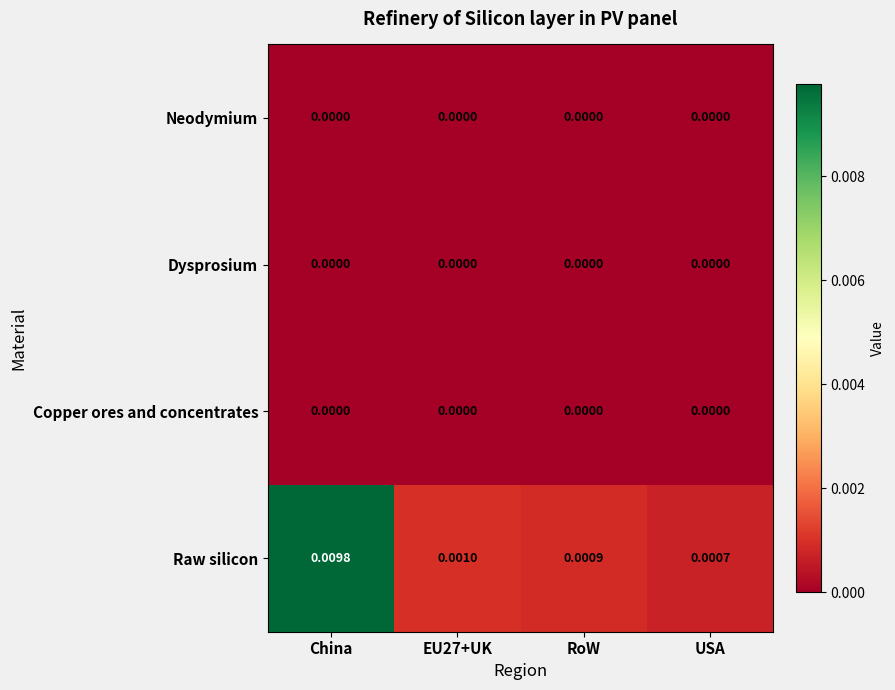

Which series has the widest spread of values?

Raw silicon